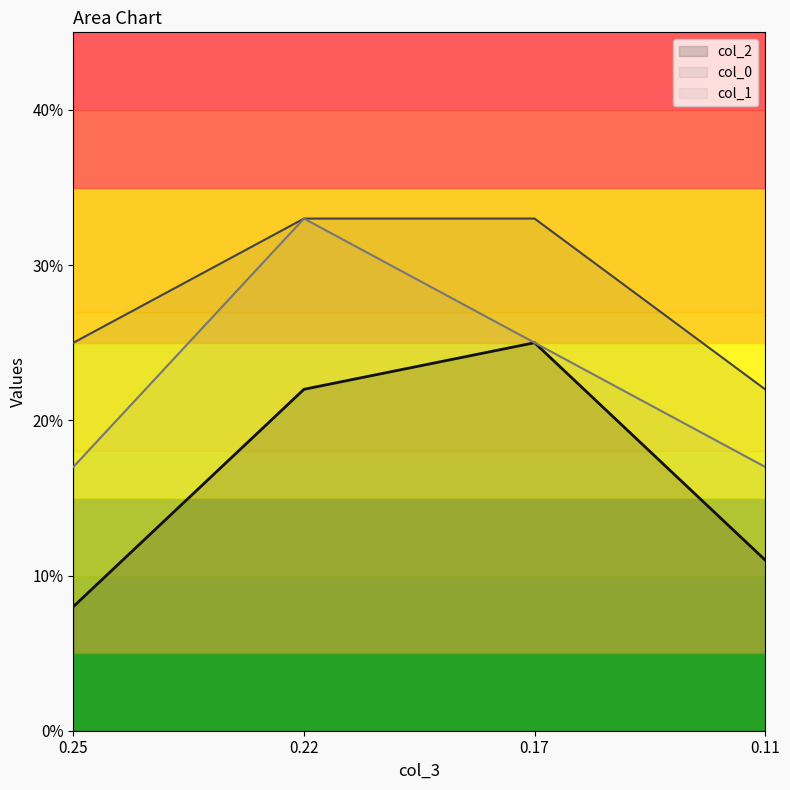

The value of col_1 at 0.11 is 0.0. True or false?

False